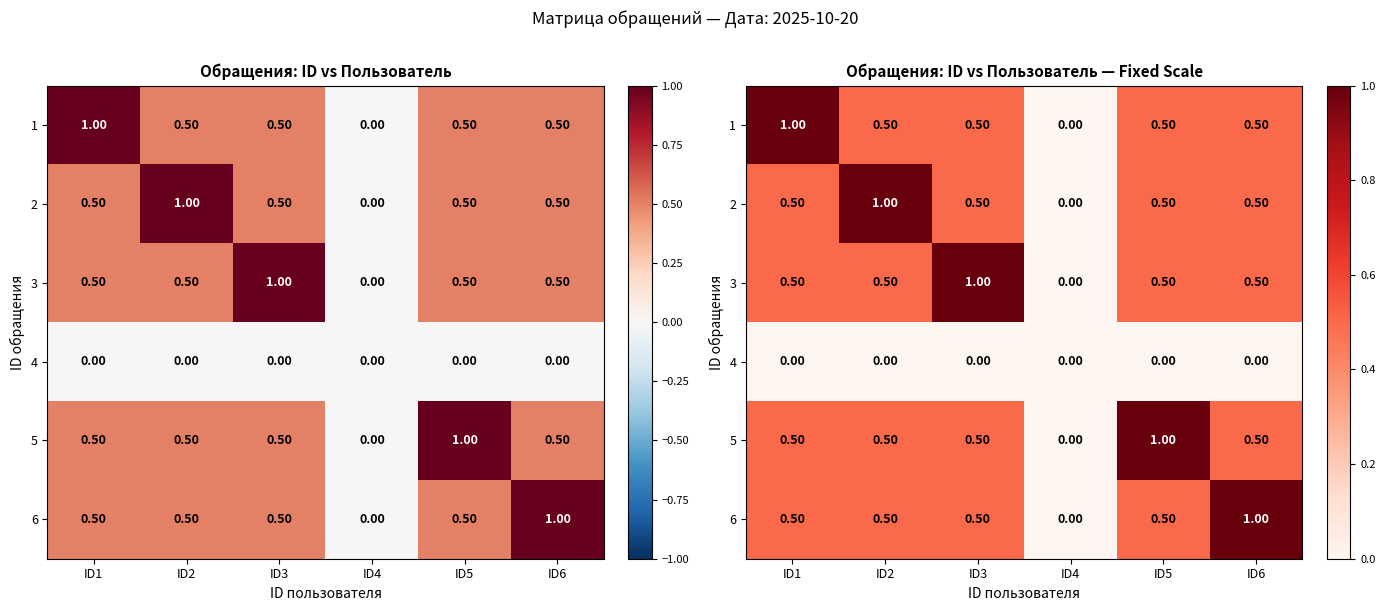

Rank the series at ID3 from lowest to highest value.

4, 1, 2, 5, 6, 3